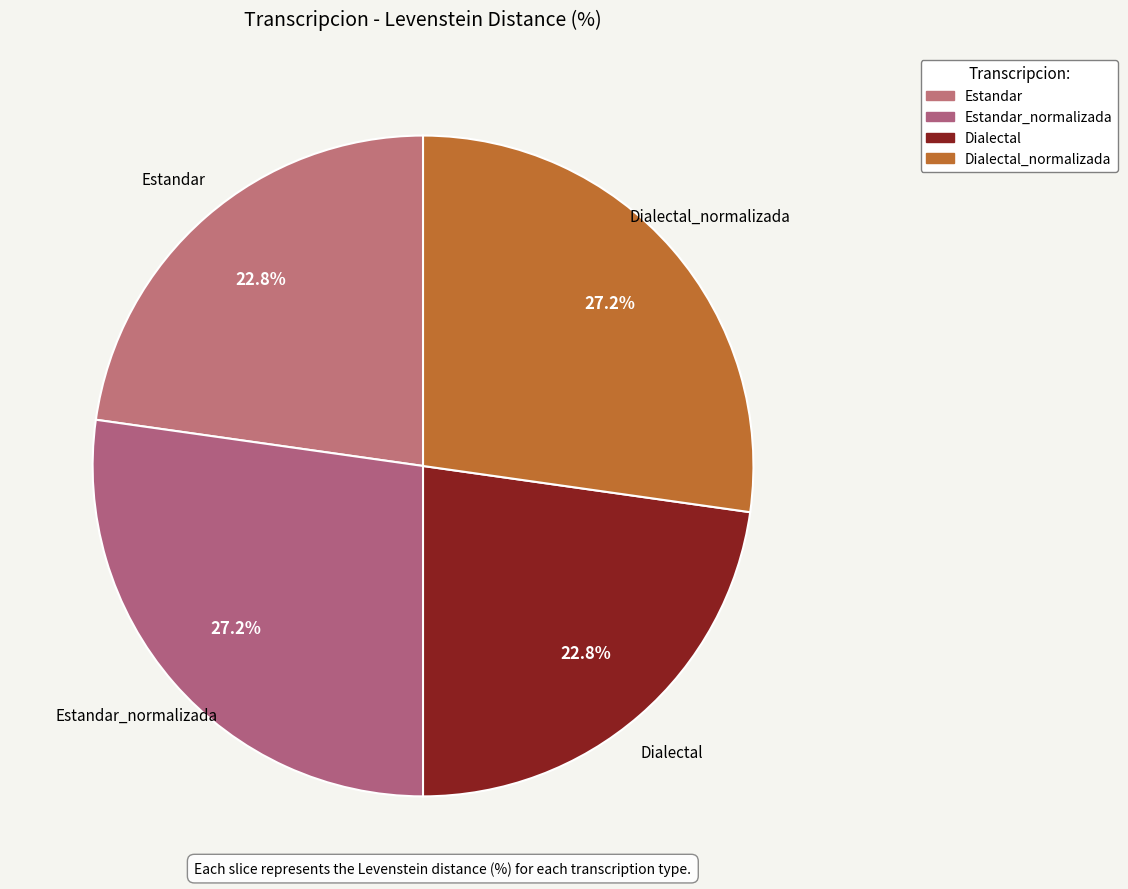

How many segments does this pie chart have?

4